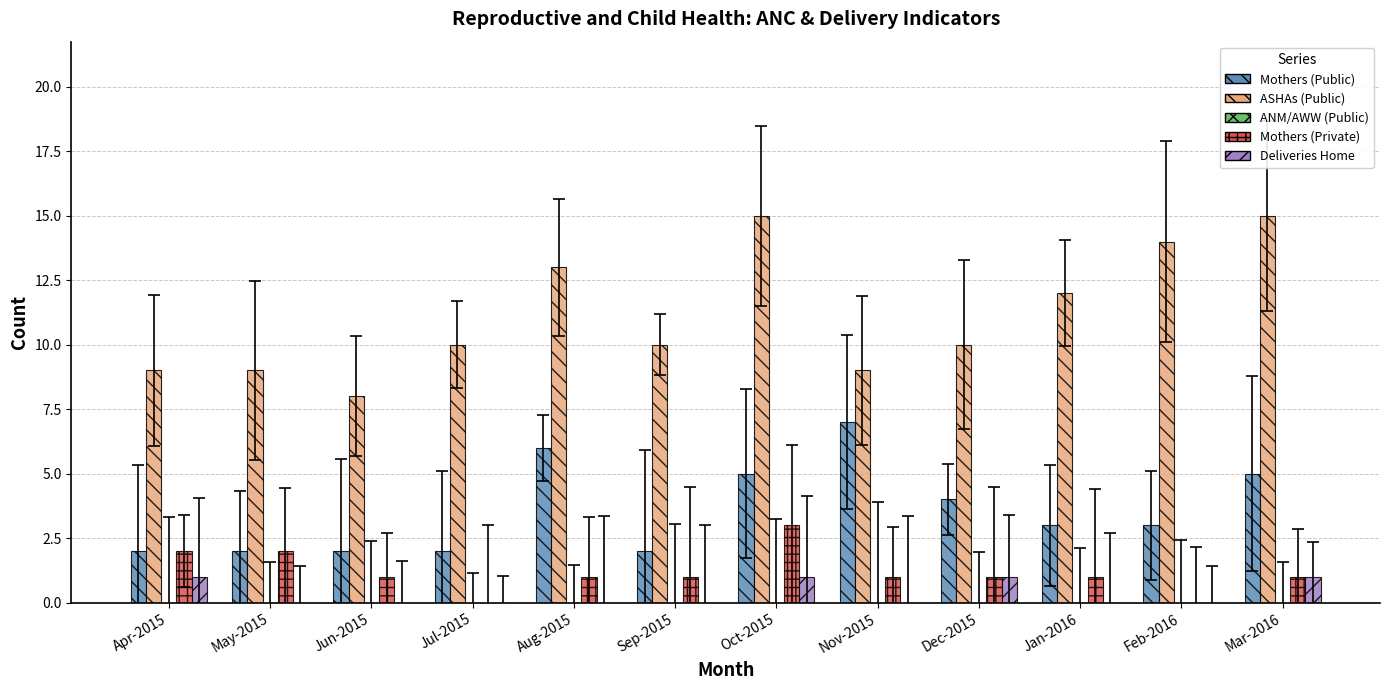

What is the maximum value shown in the chart?

15